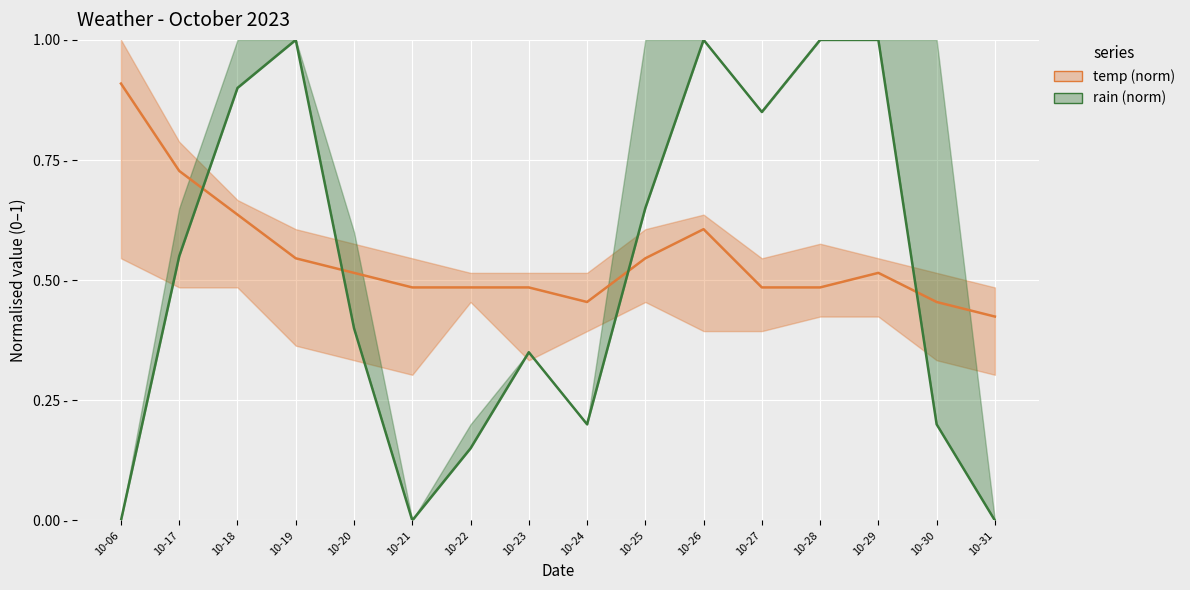

Rank the series at 10-23 from highest to lowest value.

temp (norm), rain (norm)